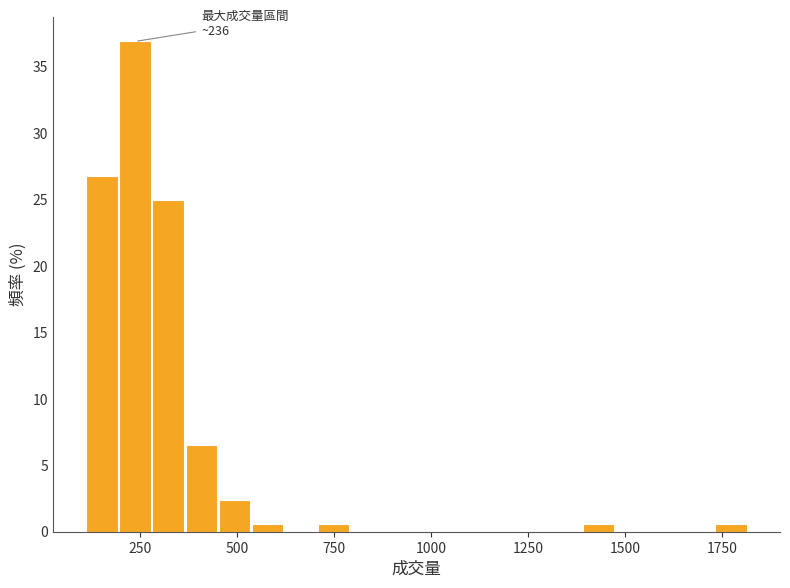

Around what value on the x-axis is the tallest bar? Give the approximate position of its centre, as read against the axis.

250